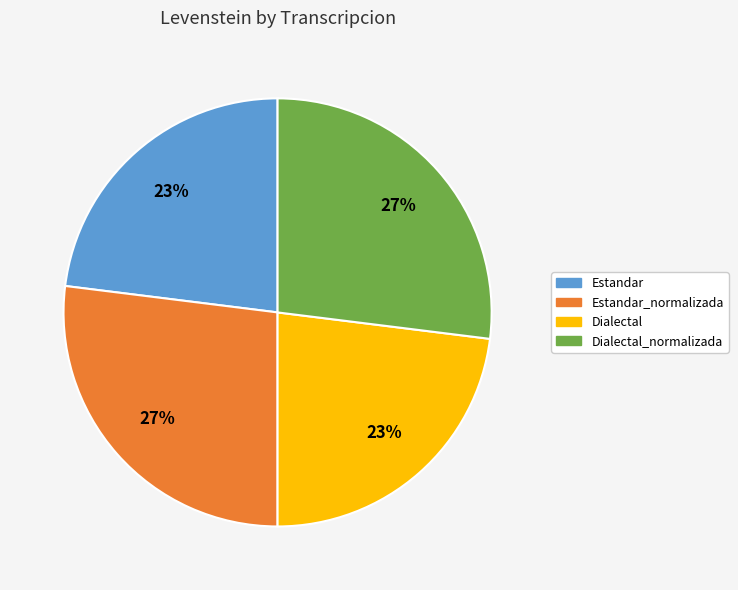

To the nearest percent, what is the difference between the largest and smallest slice percentages?

4%